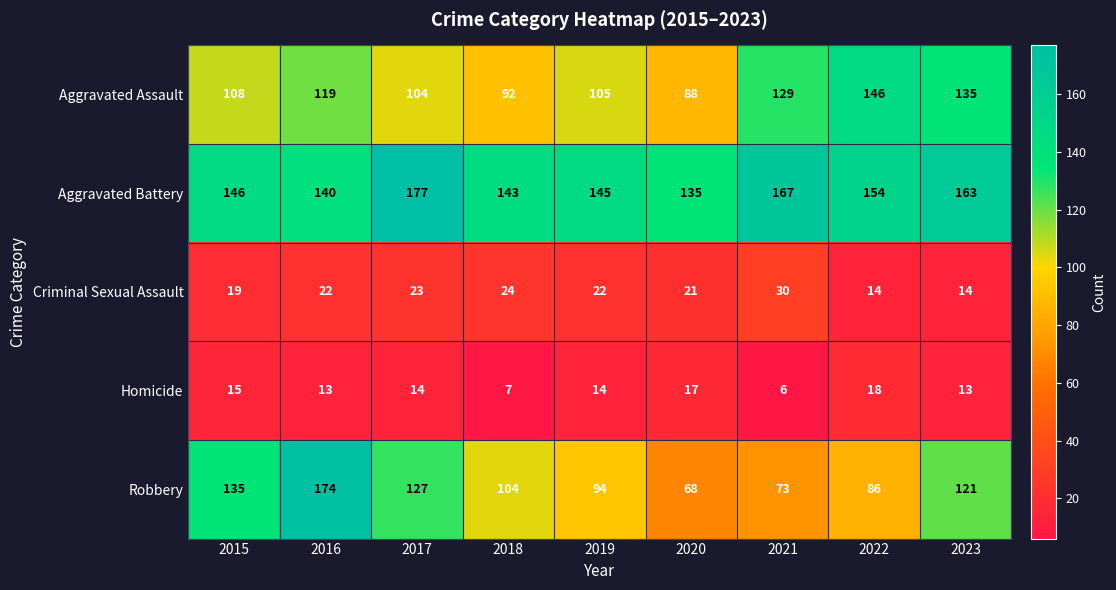

List the labels in order of Robbery value, largest first.

2016, 2015, 2017, 2023, 2018, 2019, 2022, 2021, 2020